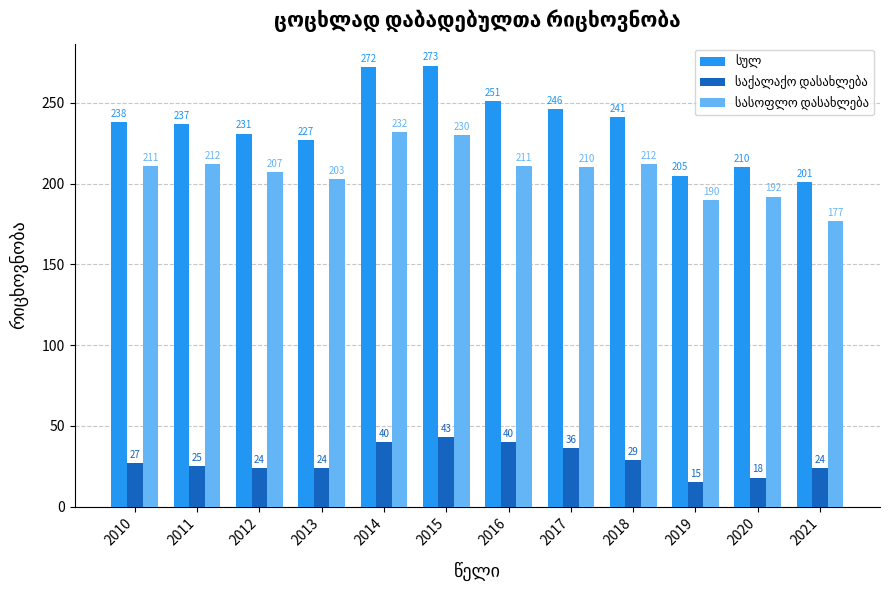

At how many categories does at least one series exceed 183?

12